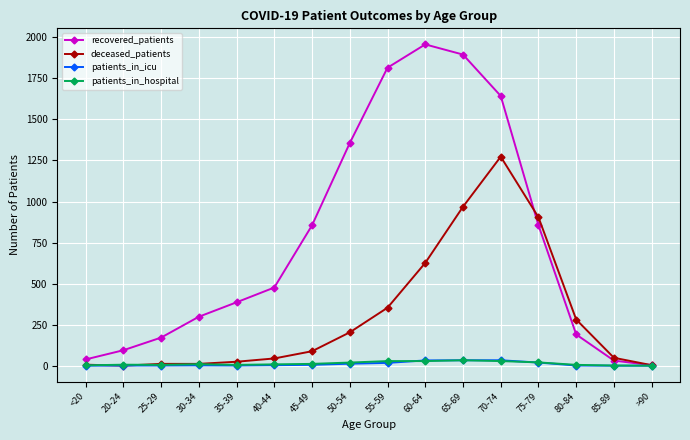

At which label does deceased_patients reach its peak?

70-74